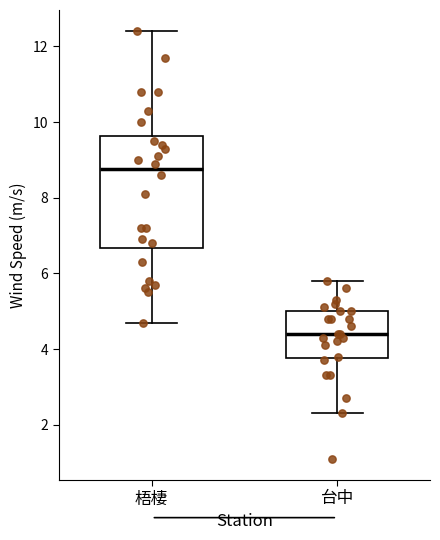

Comparing the boxes themselves (not the whiskers), which one is the tallest?

梧棲